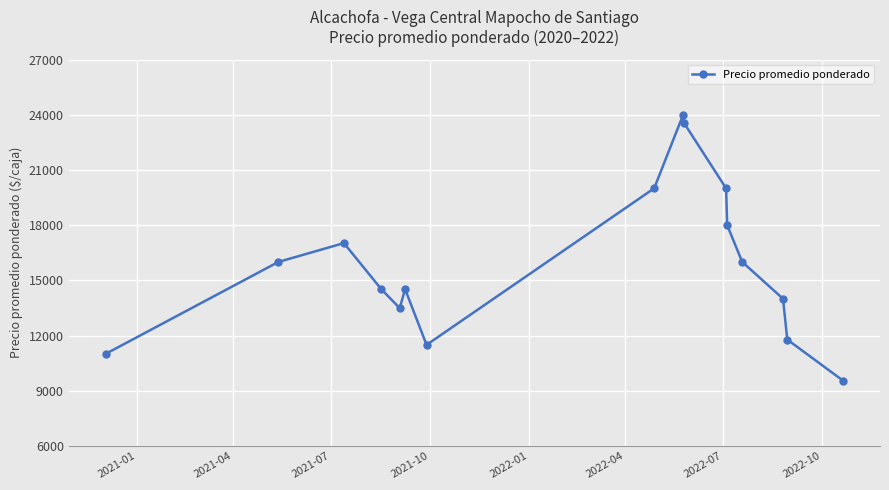

What is the sum of all values?

254887